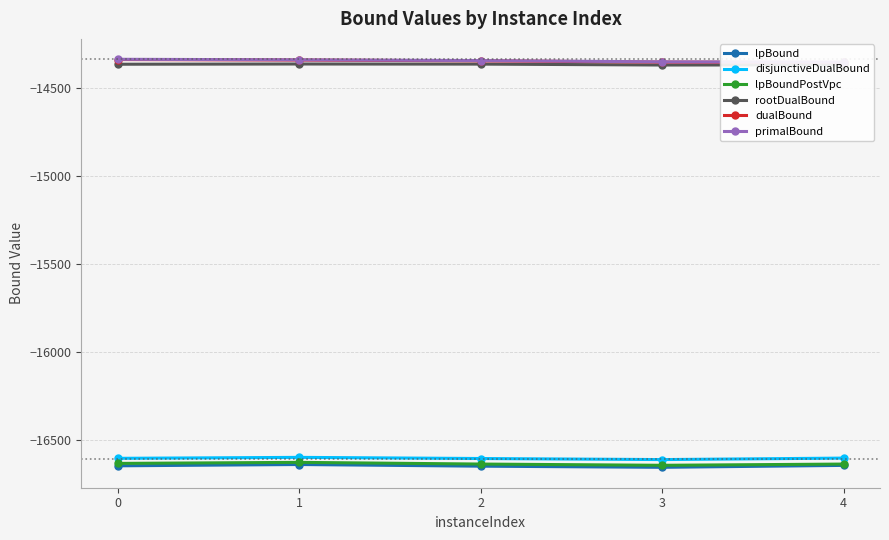

True or false: disjunctiveDualBound has a value of -27161.8 at 4.

False